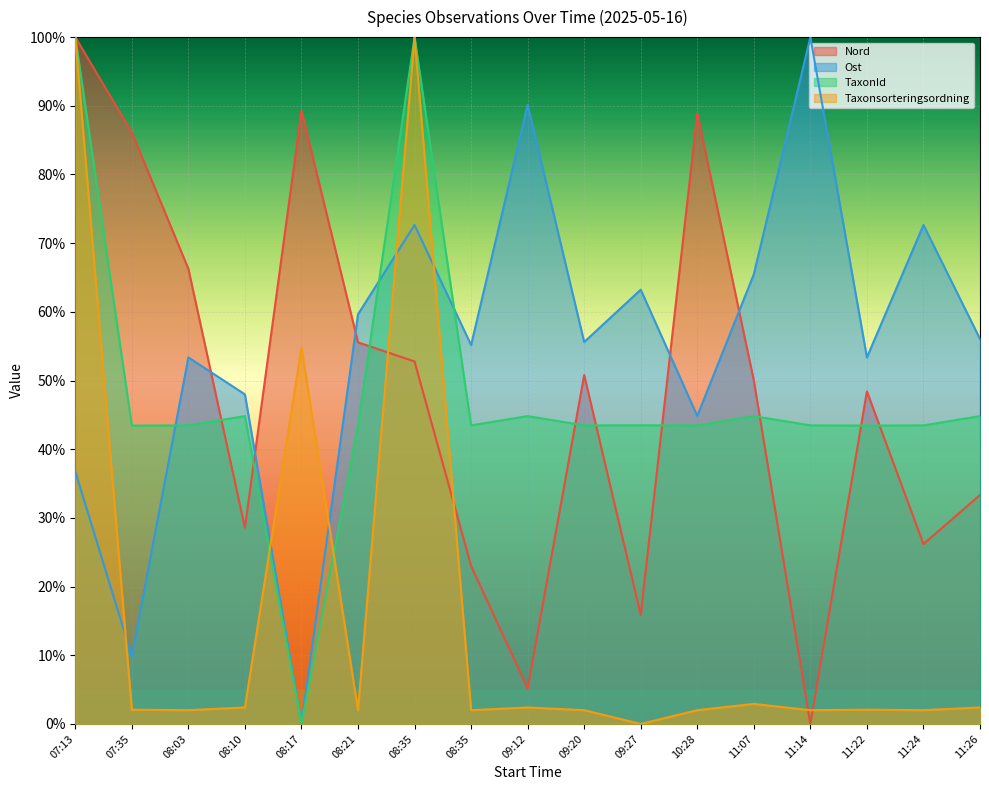

How many data points does each series have?

17